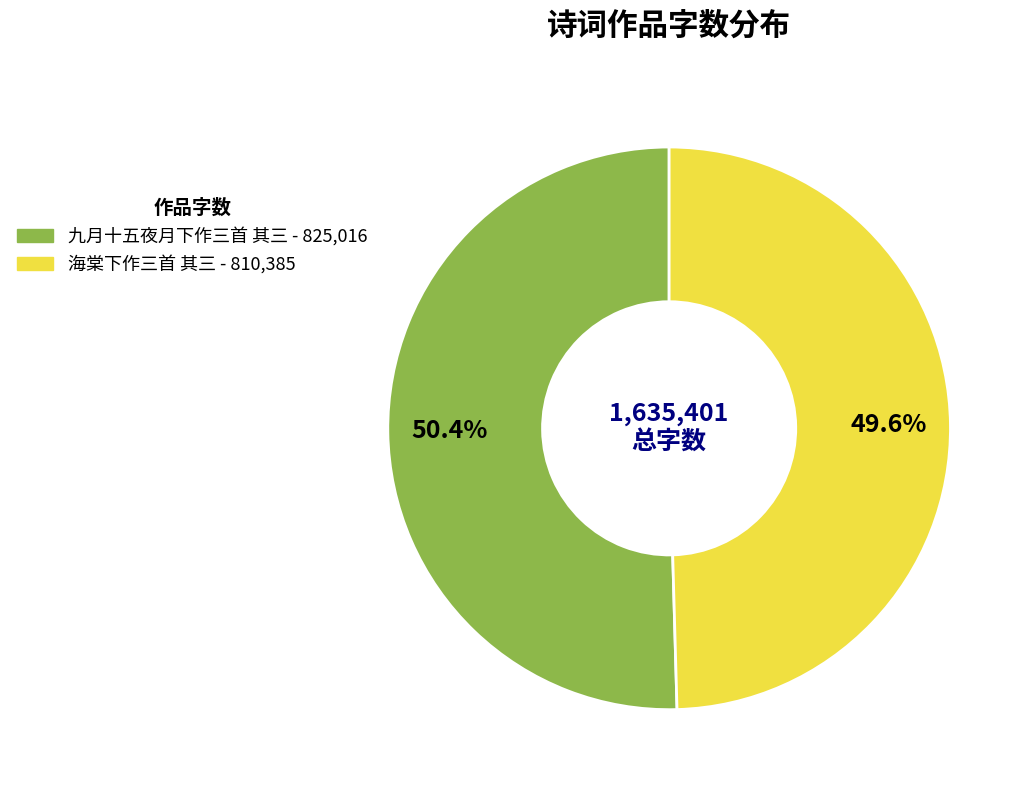

Which slice is the smallest?

海棠下作三首 其三